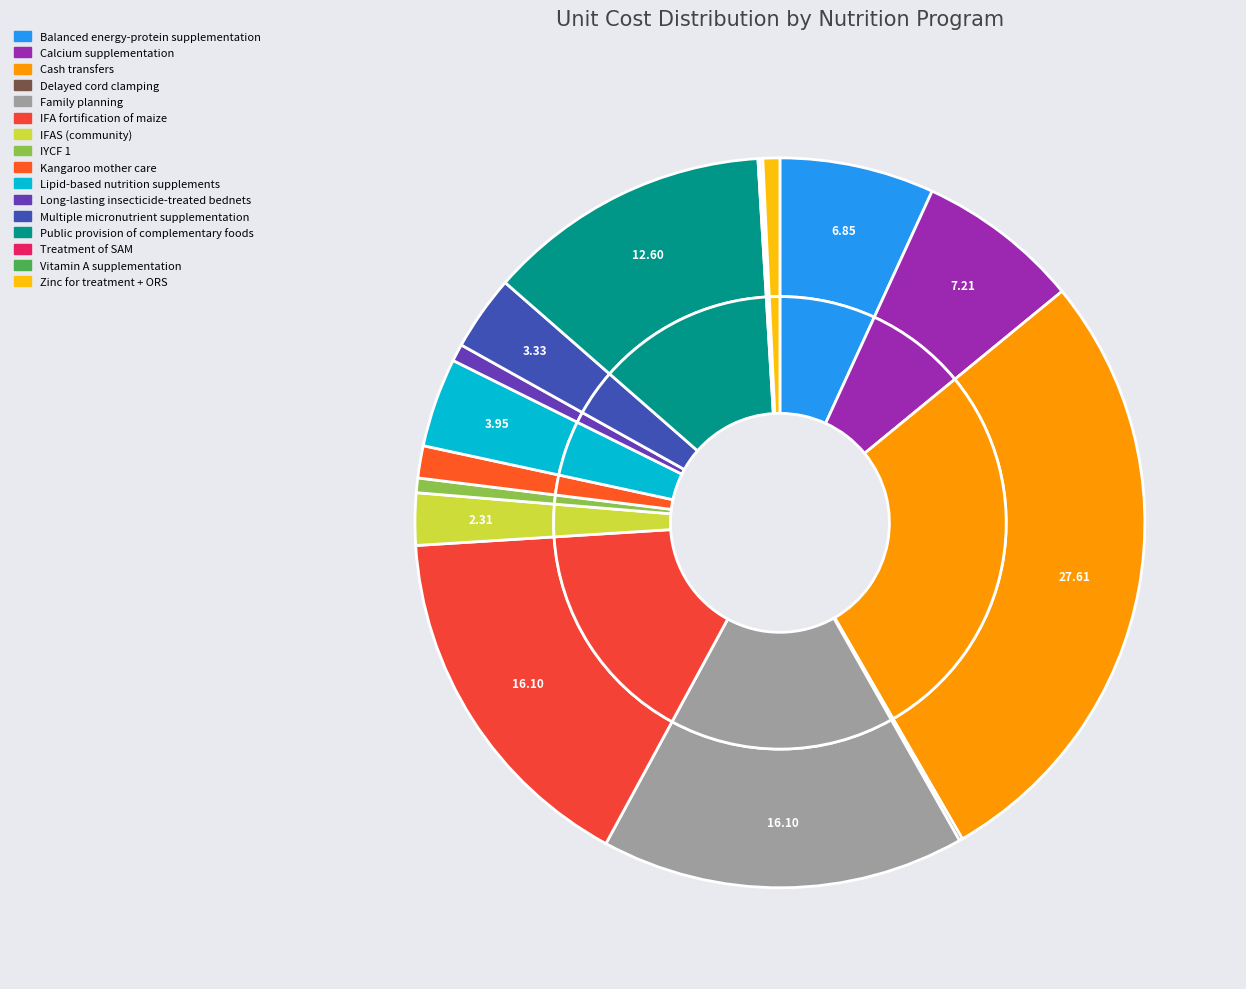

The Zinc for treatment + ORS slice represents 1% of the pie. True or false?

True